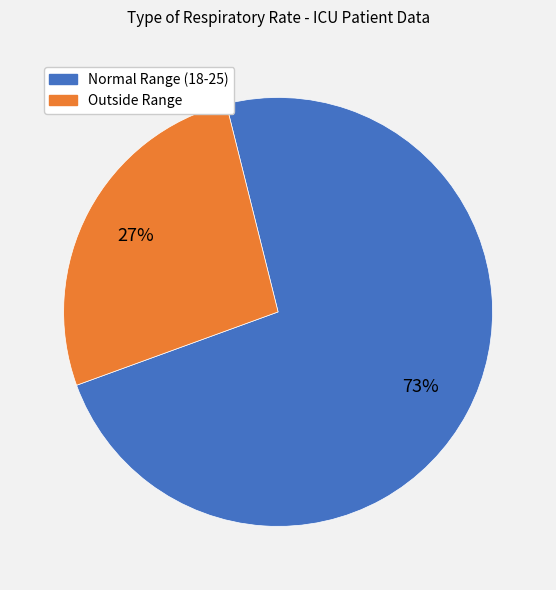

Is there a majority slice in this chart?

Yes